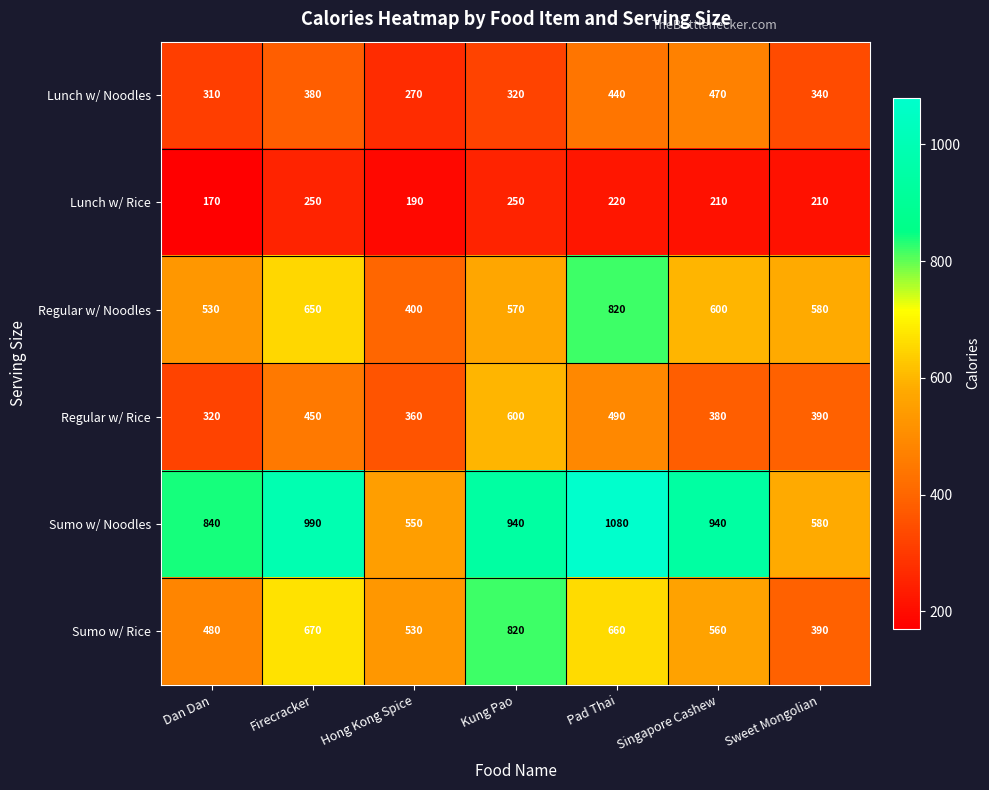

What is the difference between the maximum and second lowest values in the Lunch w/ Rice series?

60